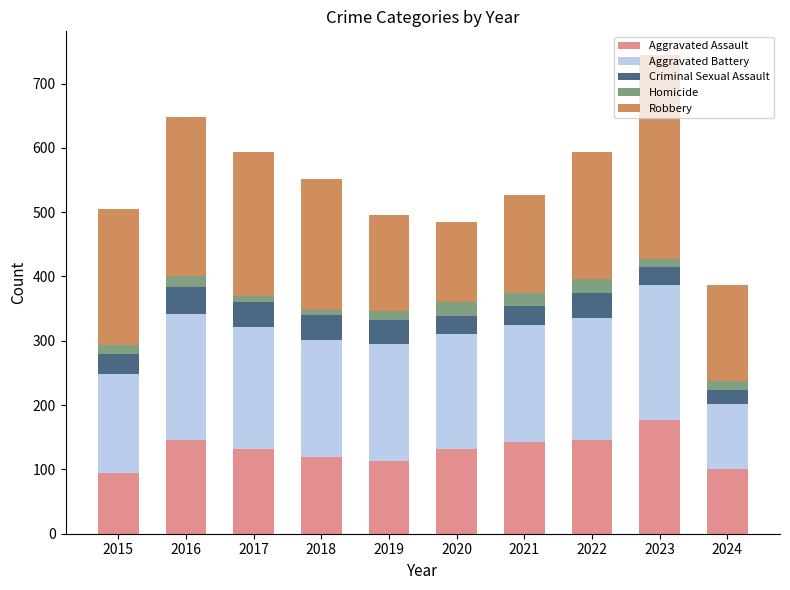

At which category is the sum across all series the highest?

2023